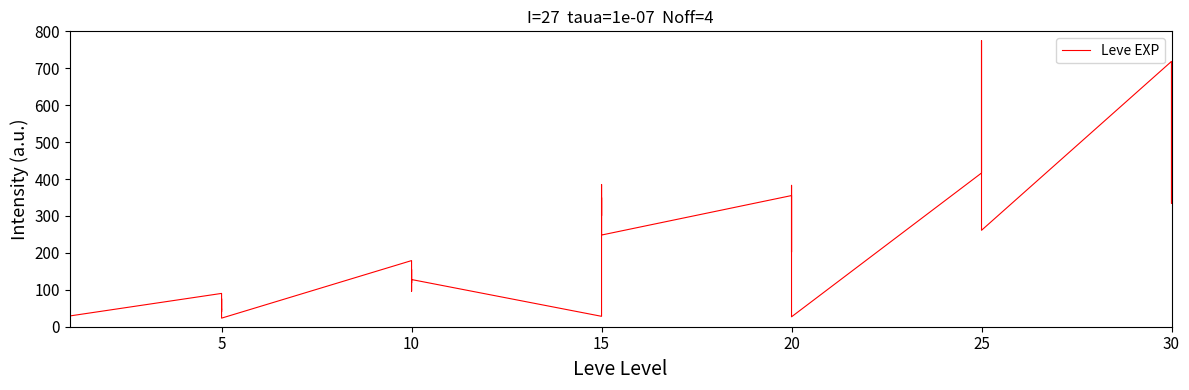

What is the minimum value shown in the chart?

6.7